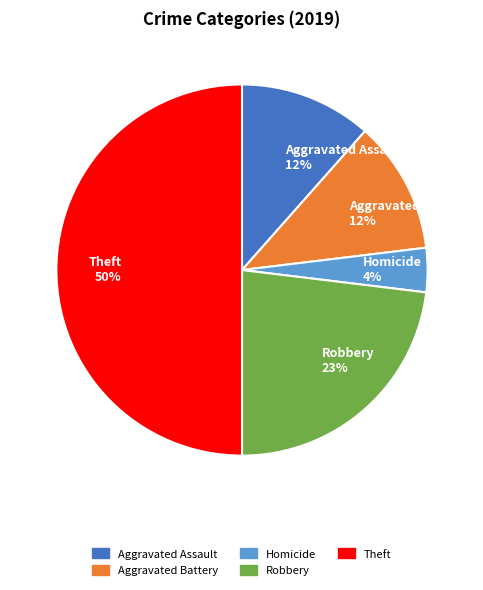

Does Aggravated Assault 12% represent more than half of the total?

No